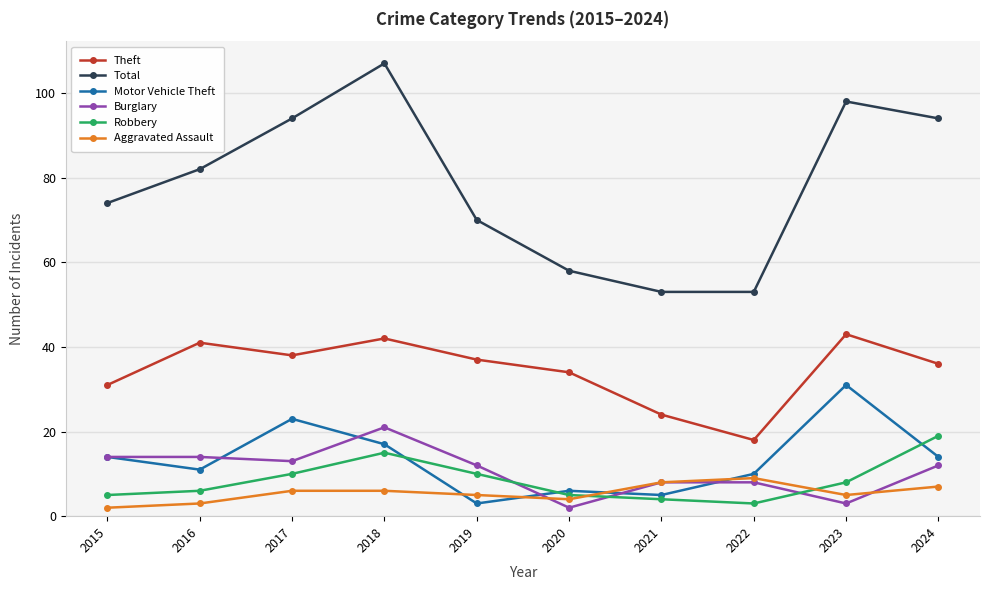

How many categories are shown in the chart?

10